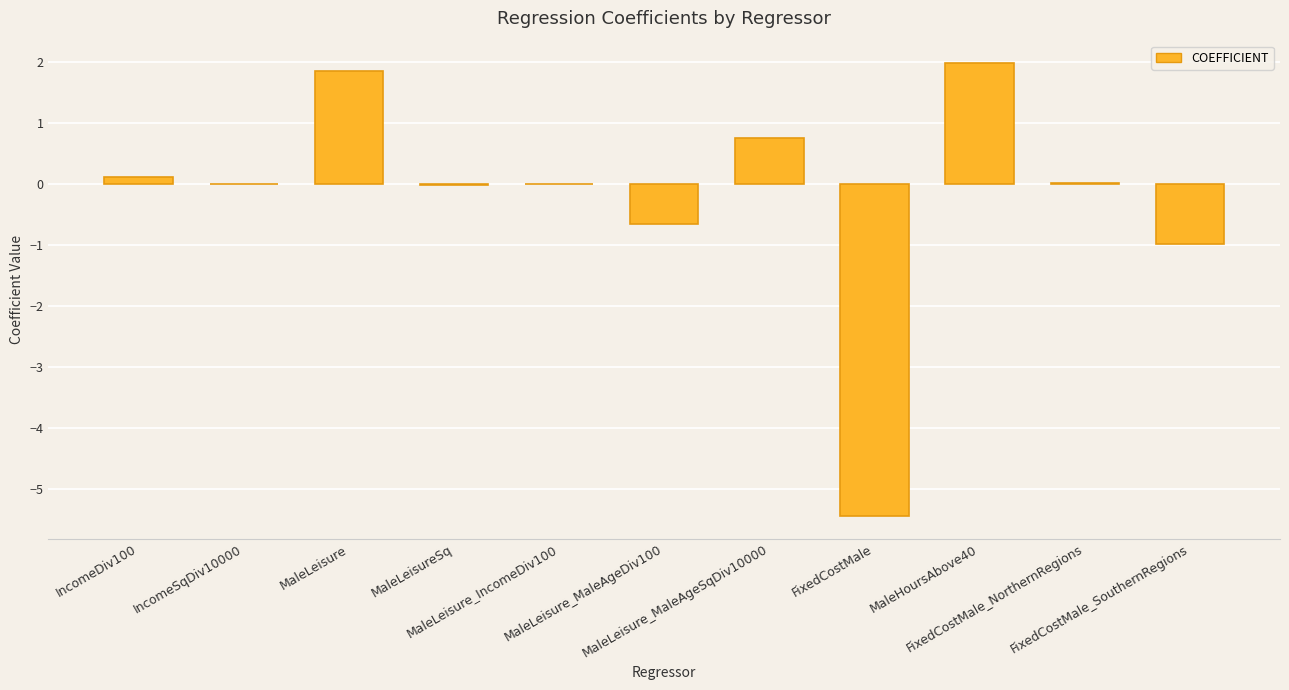

What is the greatest value displayed?

2.0